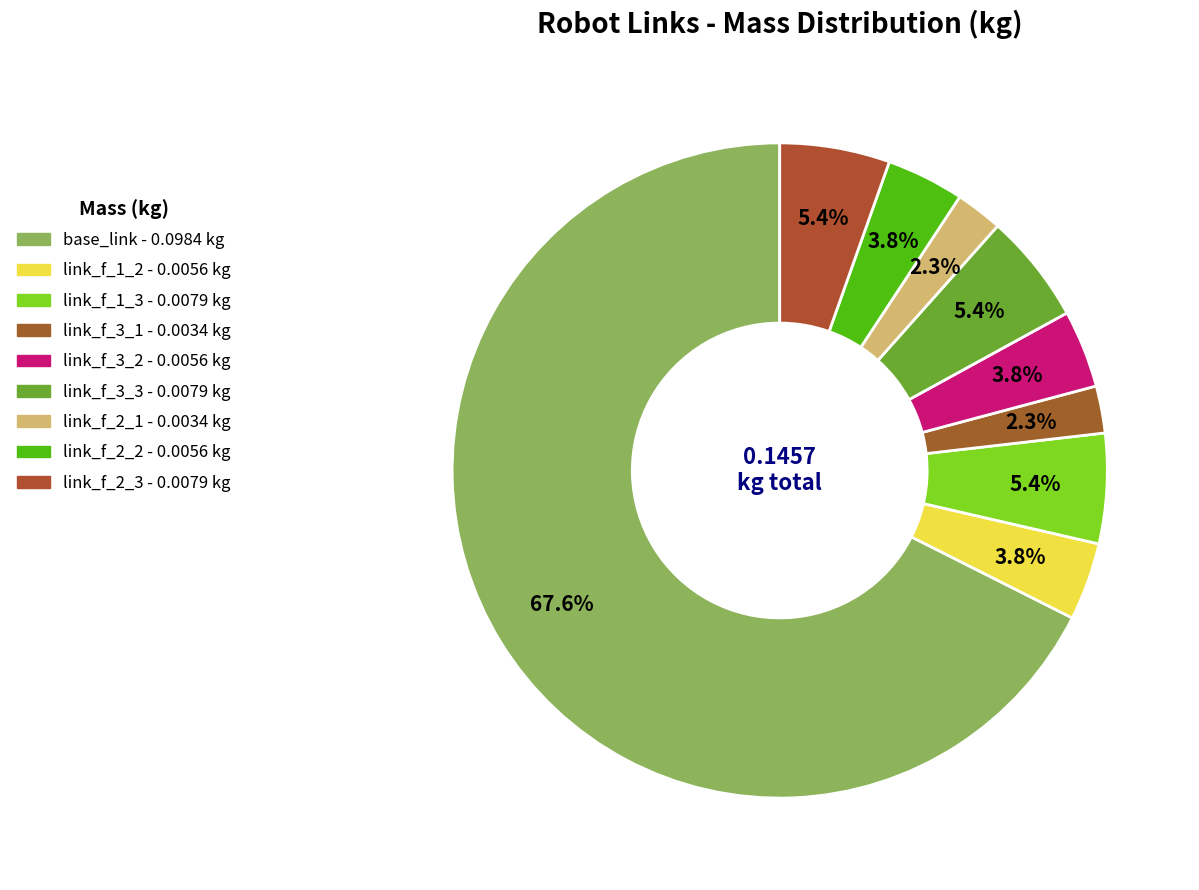

Count the number of slices in the pie.

9